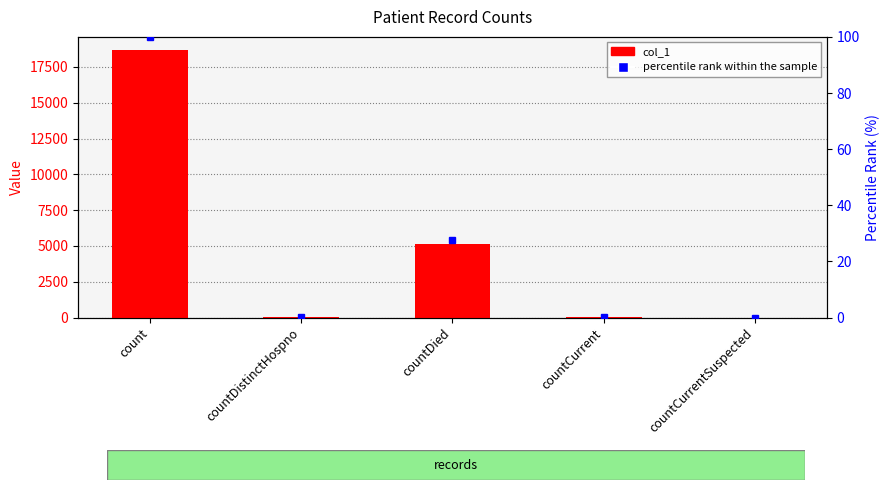

List the labels in order of col_1 value, smallest first.

countCurrentSuspected, countDistinctHospno, countCurrent, countDied, count